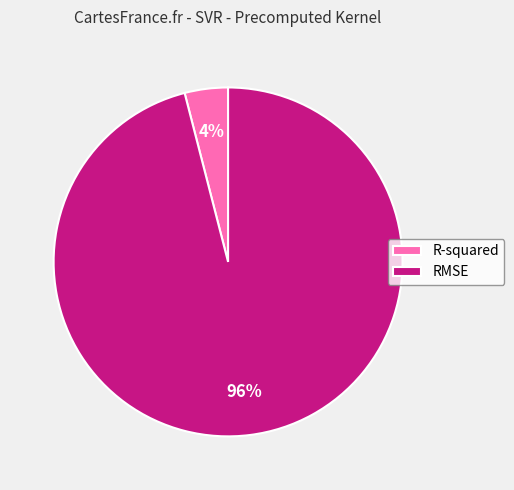

The R-squared slice represents 4% of the pie. True or false?

True